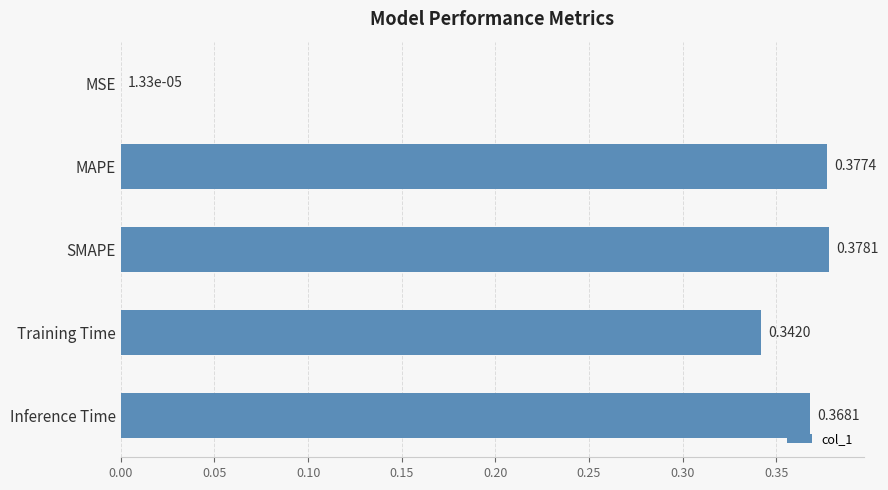

Which label corresponds to the largest value in the chart?

SMAPE